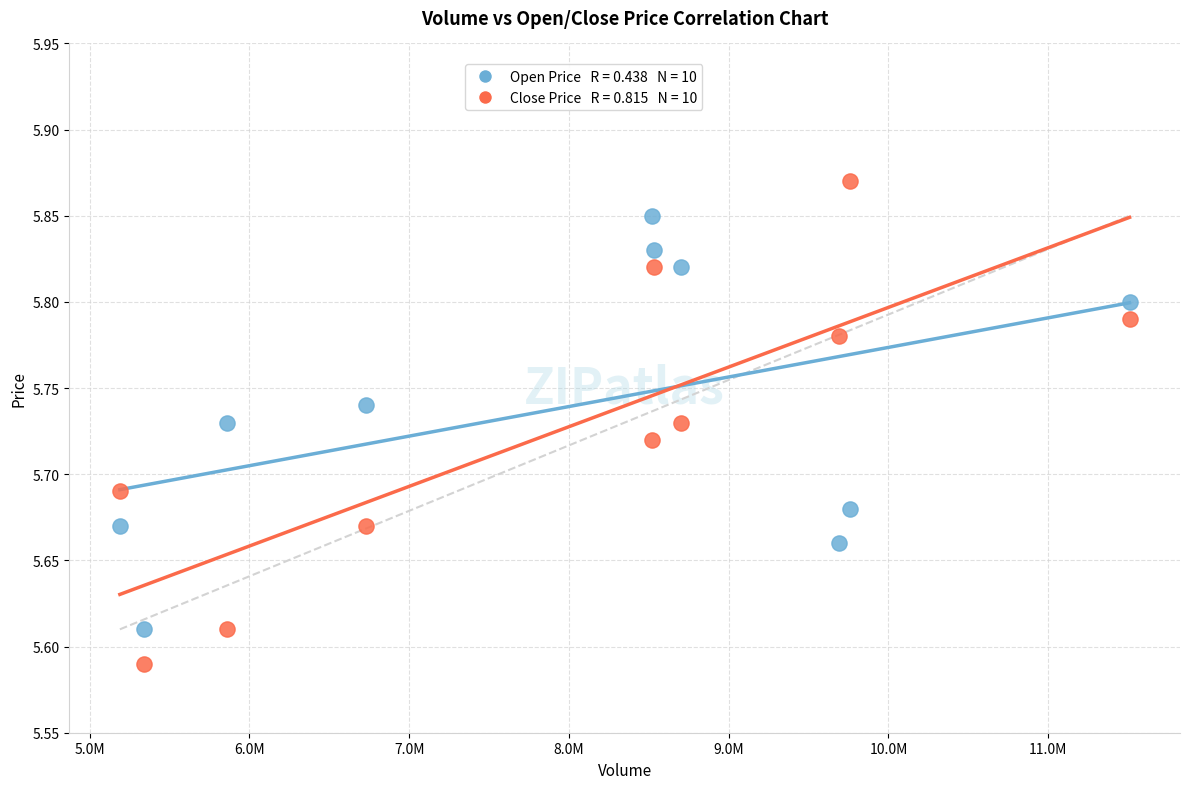

Across all data points, what is the range of Y values (max minus min)?

0.3